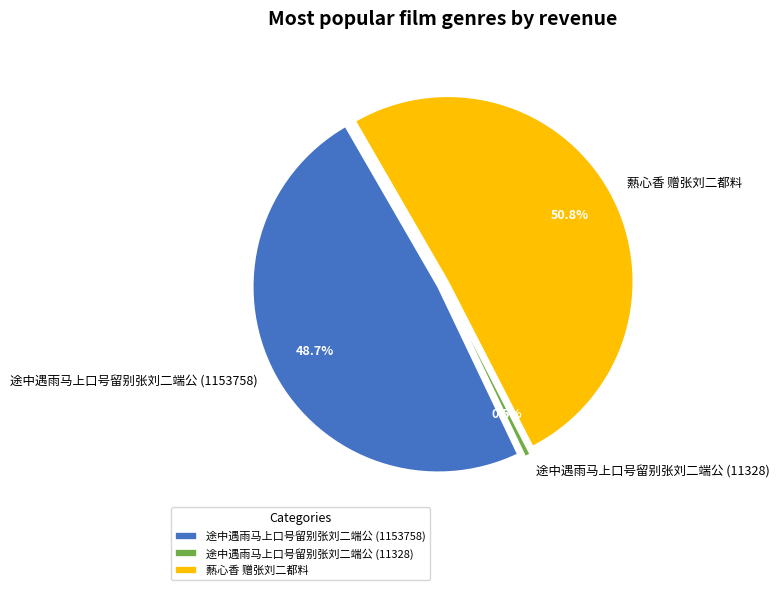

What is the smallest slice in the pie chart?

途中遇雨马上口号留别张刘二端公 (11328)